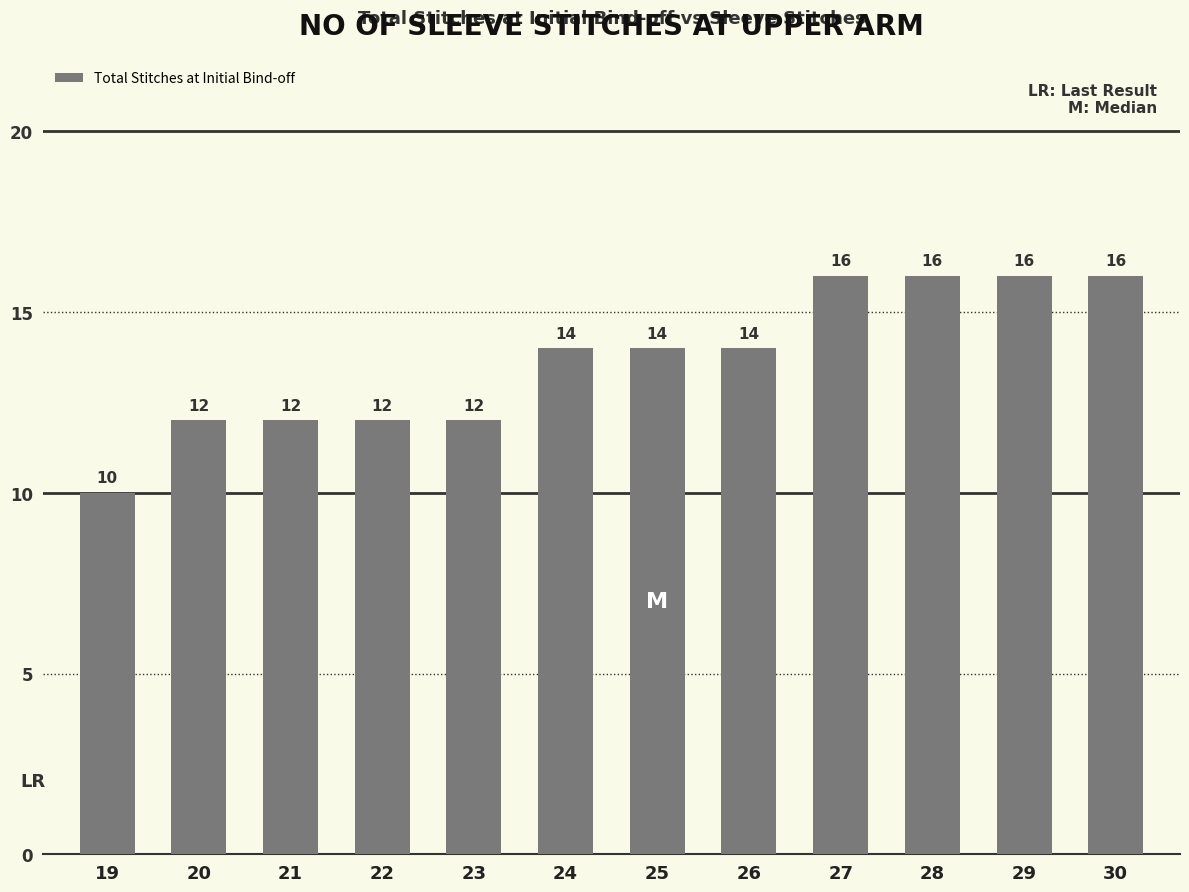

What is the minimum value shown in the chart?

10